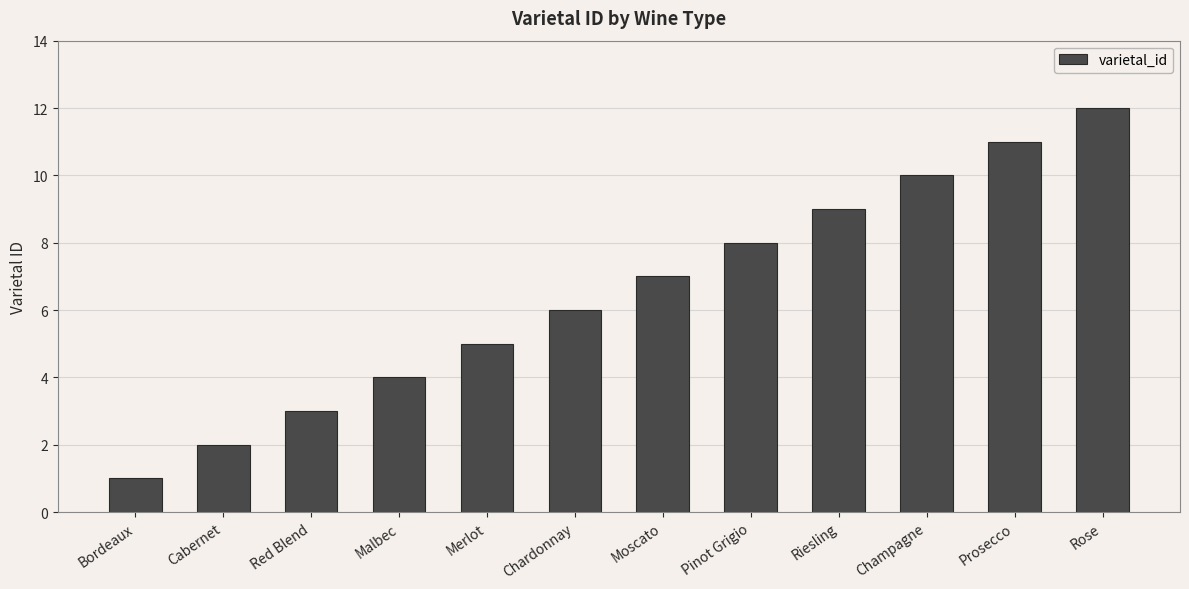

What position from the right is Rose?

1